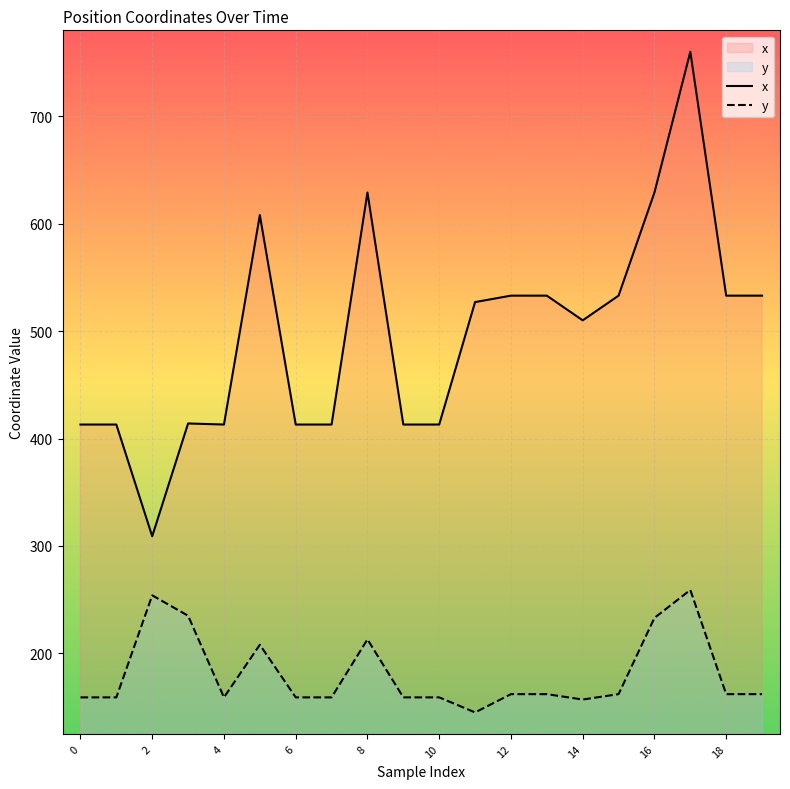

Which series has the largest range (max minus min)?

x